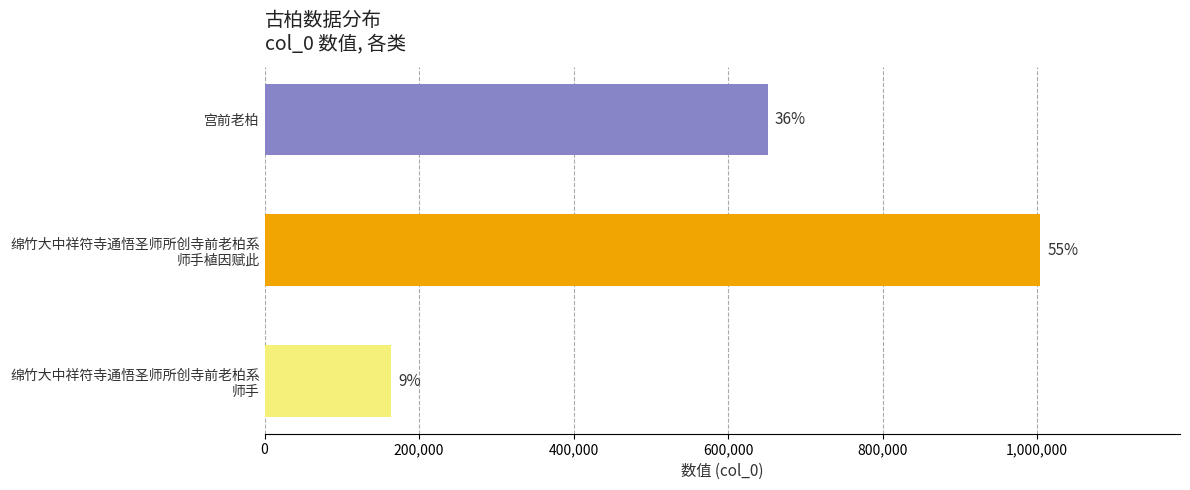

Are the bars horizontal?

Yes